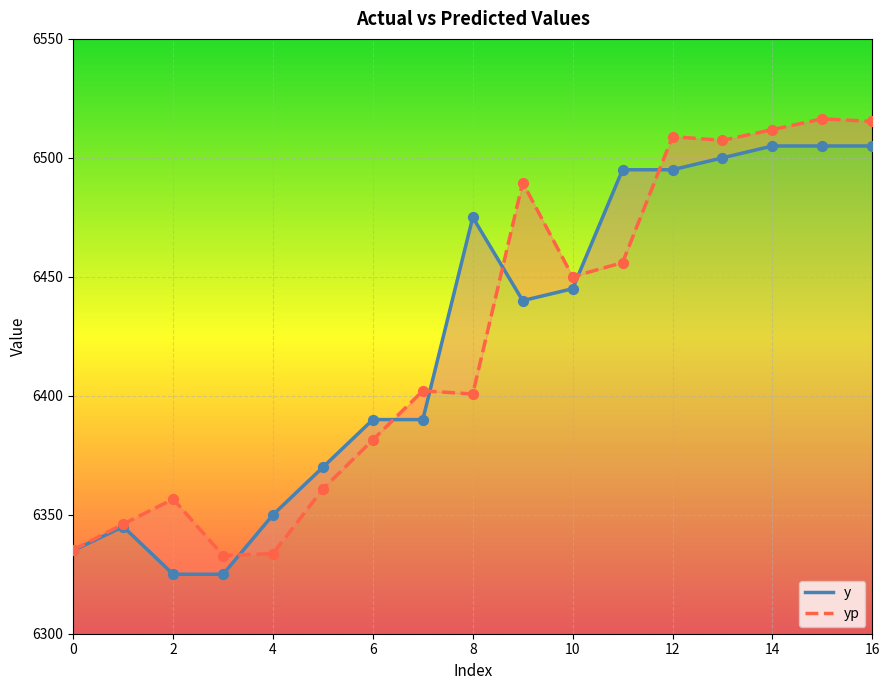

What are all the series names shown in the legend?

y, yp